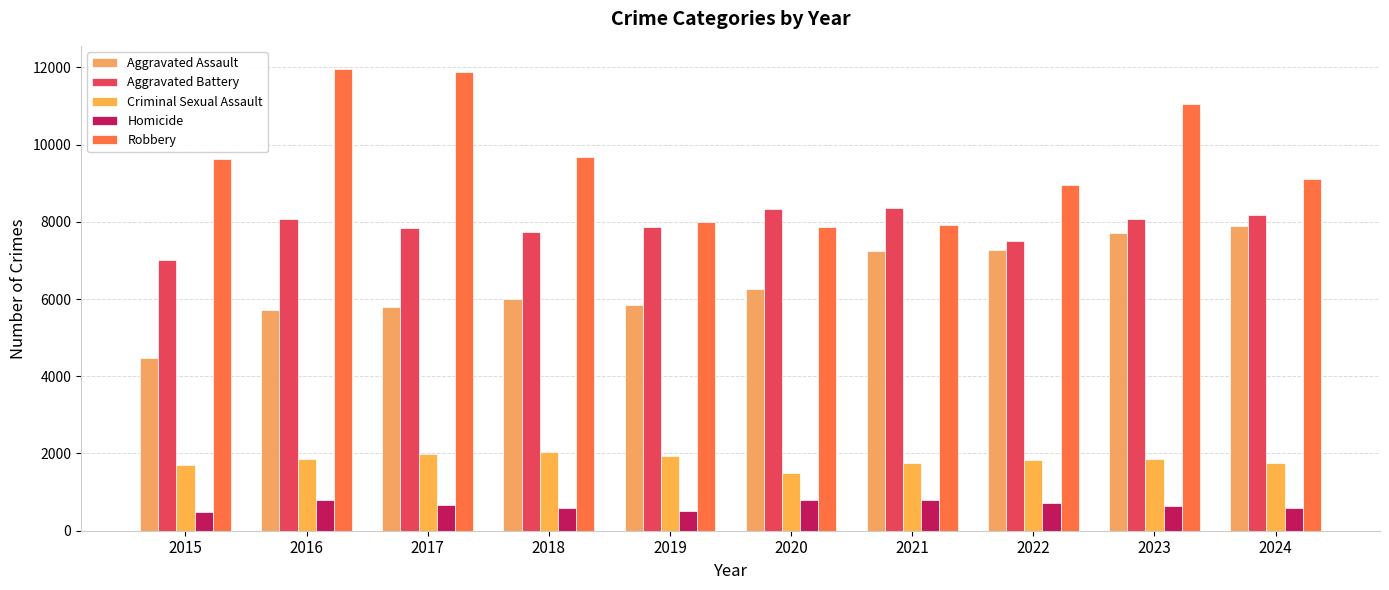

Which category has the lowest value across all series?

2015